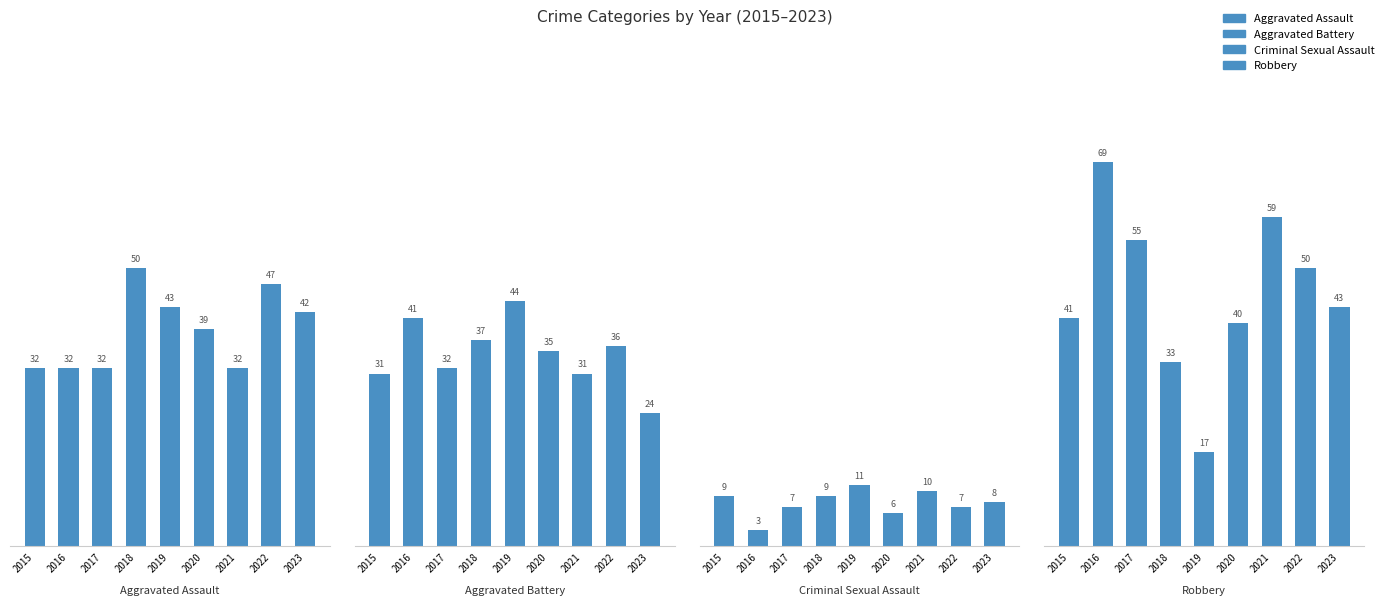

How many values in the Aggravated Assault series exceed 39?

4